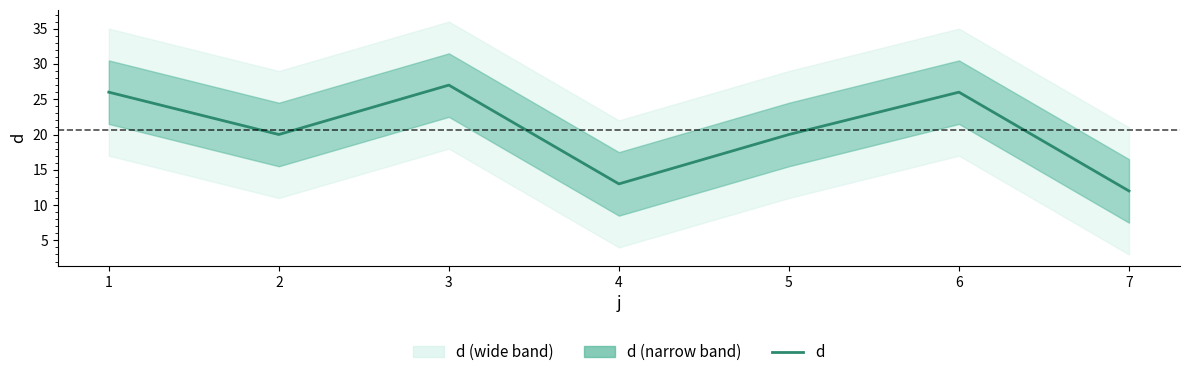

Which has a higher value, 4 or 7?

4